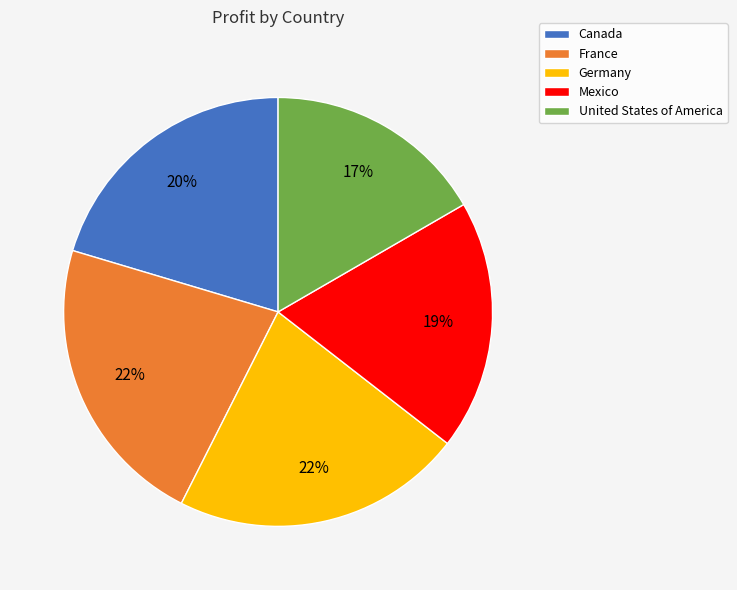

True or false: France accounts for 10% of the total.

False